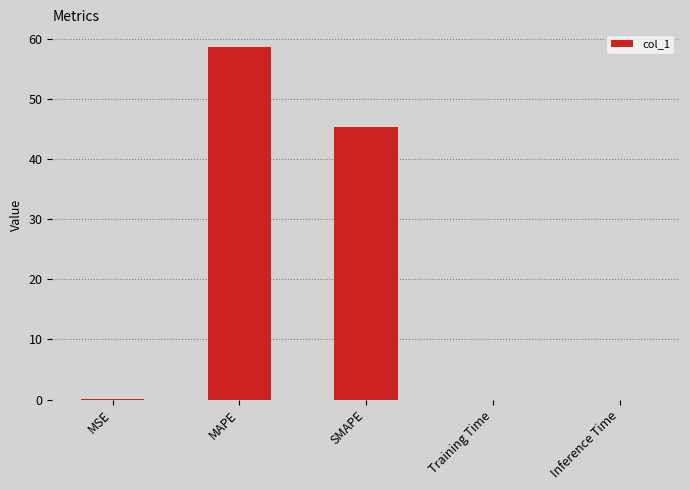

What is the sum of all values?

104.1